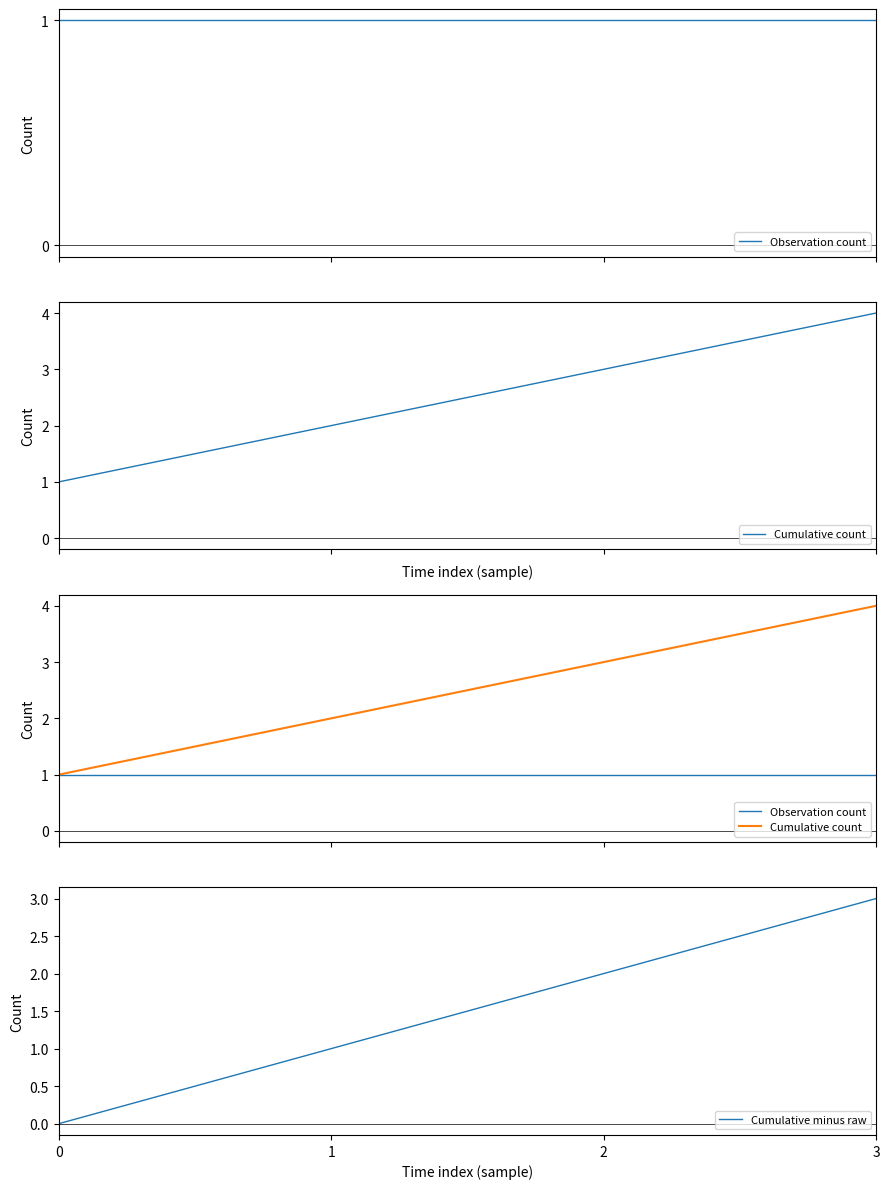

At how many categories does at least one series exceed 0?

4